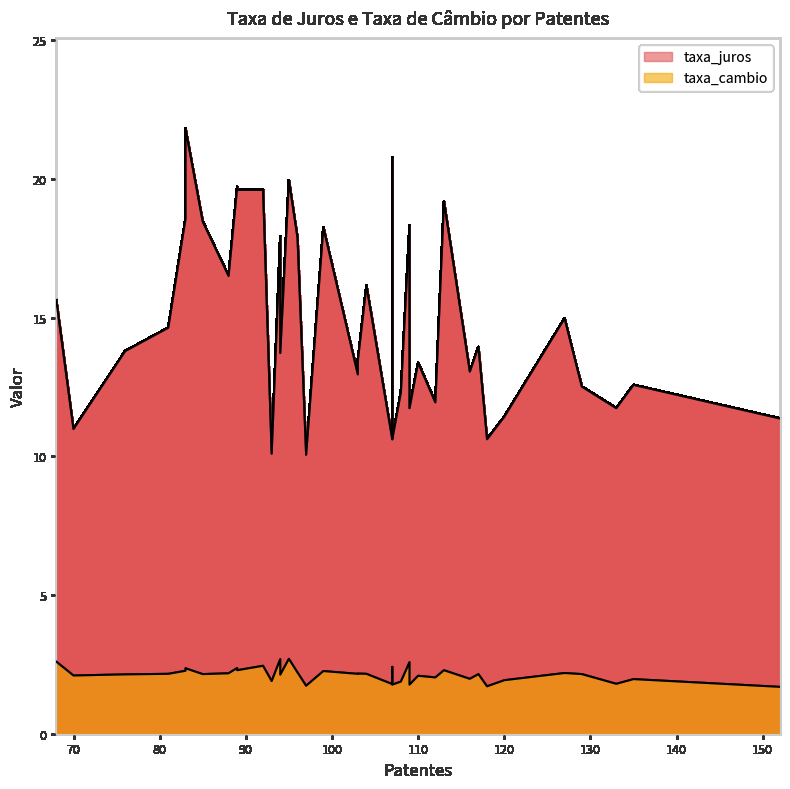

How many interior local valleys does the taxa_cambio series have?

7